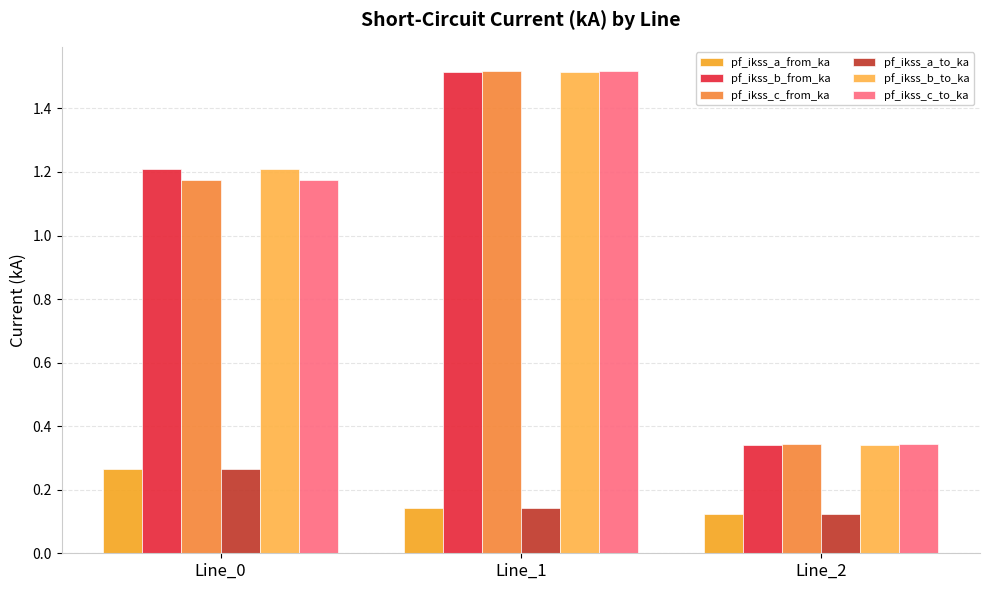

The value of pf_ikss_b_from_ka at Line_2 is 0.2. True or false?

False